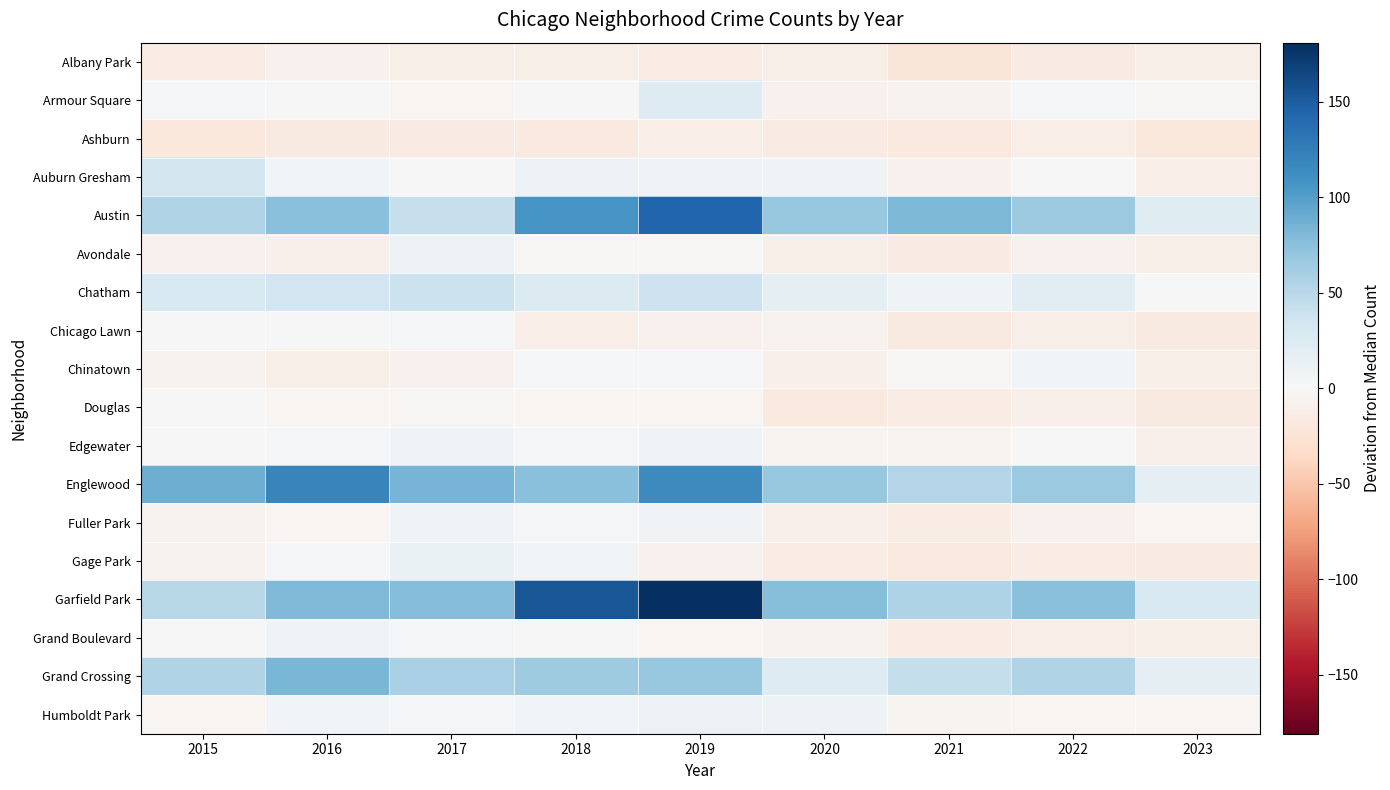

Reading left to right, extract all data points from this chart.

Albany Park: 2015=-13	2016=-8	2017=-10	2018=-10	2019=-13	2020=-11	2021=-22	2022=-15	2023=-11
Armour Square: 2015=4	2016=-1	2017=-3	2018=0	2019=24	2020=-8	2021=-7	2022=4	2023=-2
Ashburn: 2015=-19	2016=-16	2017=-15	2018=-17	2019=-12	2020=-15	2021=-18	2022=-12	2023=-20
Auburn Gresham: 2015=33	2016=5	2017=0	2018=10	2019=6	2020=7	2021=-8	2022=0	2023=-12
Austin: 2015=55	2016=76	2017=42	2018=107	2019=144	2020=69	2021=81	2022=66	2023=22
Avondale: 2015=-8	2016=-9	2017=10	2018=-2	2019=-2	2020=-10	2021=-15	2022=-8	2023=-11
Chatham: 2015=28	2016=34	2017=39	2018=25	2019=37	2020=17	2021=8	2022=21	2023=1
Chicago Lawn: 2015=0	2016=0	2017=2	2018=-12	2019=-8	2020=-6	2021=-16	2022=-11	2023=-16
Chinatown: 2015=-6	2016=-11	2017=-8	2018=2	2019=3	2020=-9	2021=-2	2022=5	2023=-11
Douglas: 2015=-1	2016=-3	2017=-2	2018=-3	2019=-4	2020=-17	2021=-13	2022=-9	2023=-16
Edgewater: 2015=1	2016=4	2017=7	2018=2	2019=6	2020=-5	2021=-5	2022=0	2023=-9
Englewood: 2015=88	2016=119	2017=84	2018=75	2019=115	2020=69	2021=53	2022=67	2023=17
Fuller Park: 2015=-7	2016=-4	2017=6	2018=4	2019=6	2020=-9	2021=-13	2022=-8	2023=-3
Gage Park: 2015=-6	2016=4	2017=12	2018=5	2019=-8	2020=-14	2021=-18	2022=-14	2023=-15
Garfield Park: 2015=50	2016=80	2017=78	2018=155	2019=181	2020=77	2021=56	2022=75	2023=28
Grand Boulevard: 2015=1	2016=6	2017=2	2018=-1	2019=-4	2020=-7	2021=-13	2022=-12	2023=-11
Grand Crossing: 2015=54	2016=83	2017=59	2018=65	2019=68	2020=24	2021=43	2022=54	2023=16
Humboldt Park: 2015=-3	2016=5	2017=2	2018=5	2019=11	2020=9	2021=-5	2022=-3	2023=-3